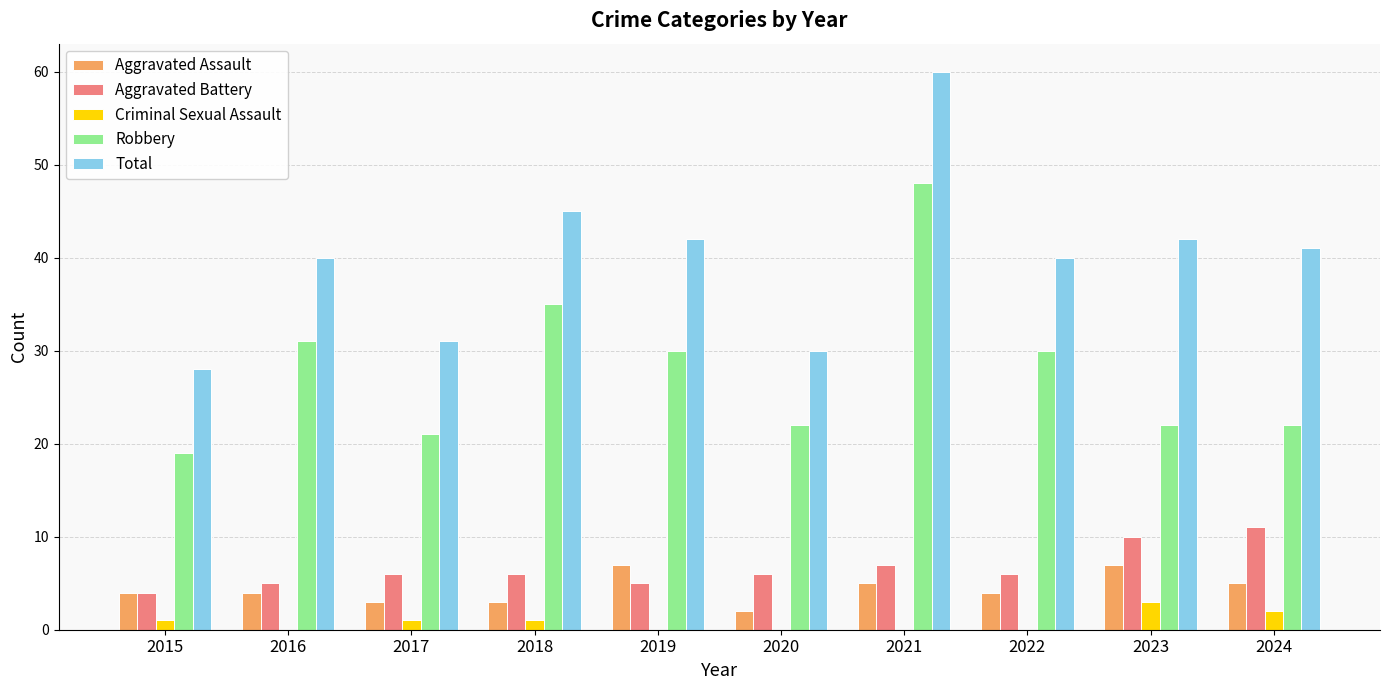

Reading left to right, transcribe all the data shown in this chart.

Aggravated Assault: 2015=4	2016=4	2017=3	2018=3	2019=7	2020=2	2021=5	2022=4	2023=7	2024=5
Aggravated Battery: 2015=4	2016=5	2017=6	2018=6	2019=5	2020=6	2021=7	2022=6	2023=10	2024=11
Criminal Sexual Assault: 2015=1	2016=0	2017=1	2018=1	2019=0	2020=0	2021=0	2022=0	2023=3	2024=2
Robbery: 2015=19	2016=31	2017=21	2018=35	2019=30	2020=22	2021=48	2022=30	2023=22	2024=22
Total: 2015=28	2016=40	2017=31	2018=45	2019=42	2020=30	2021=60	2022=40	2023=42	2024=41